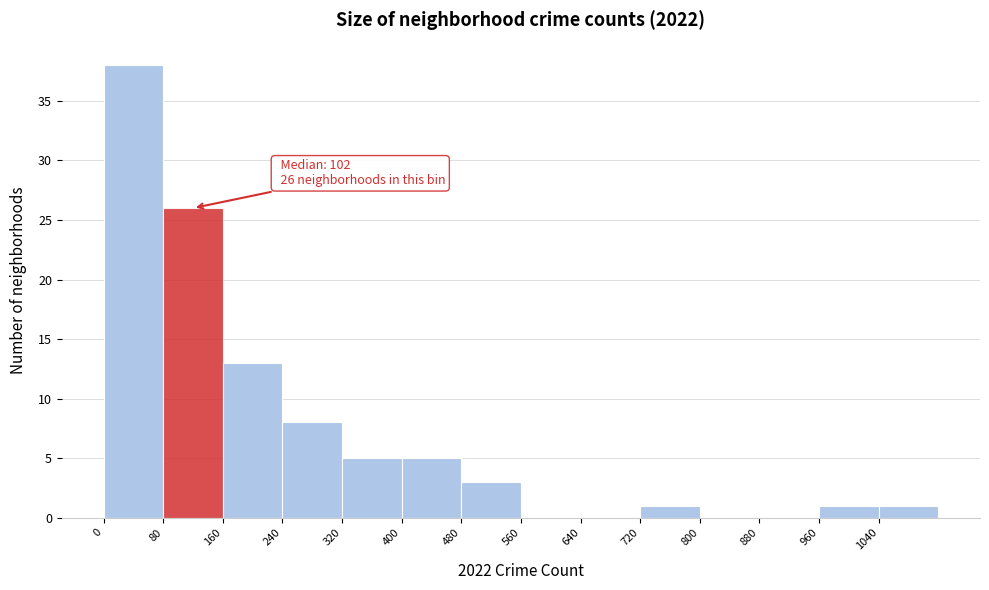

Over which range of the x-axis is the bar tallest?

0 to 80